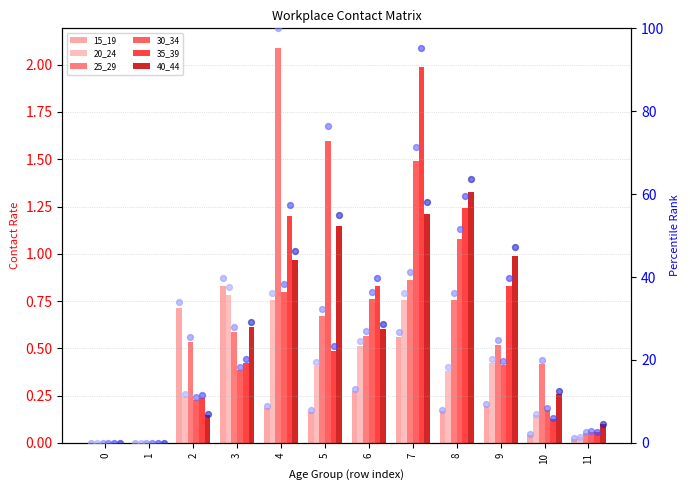

Which series reaches the minimum Y coordinate?

15_19